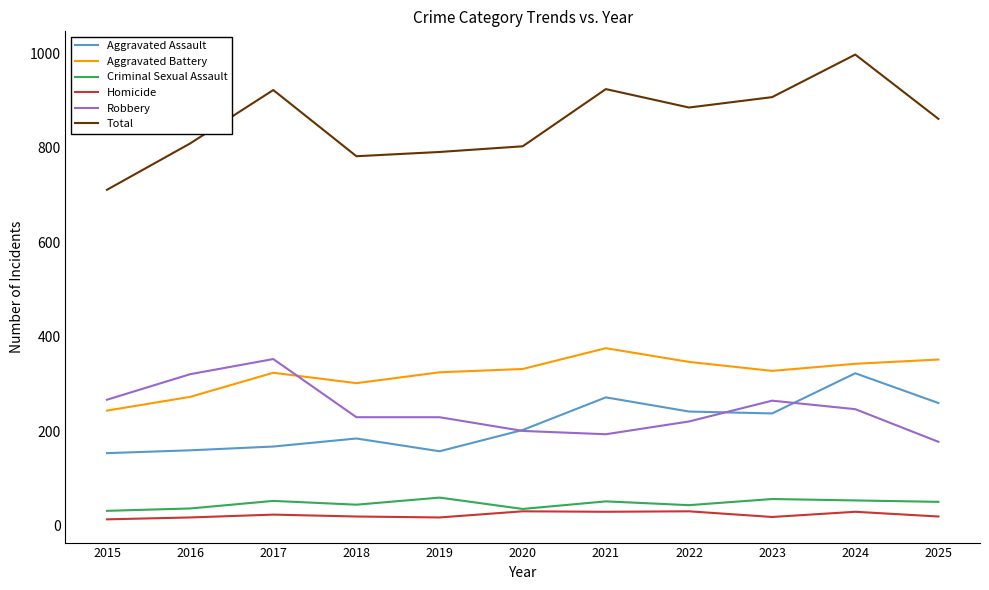

True or false: Robbery and Homicide intersect in this chart.

False